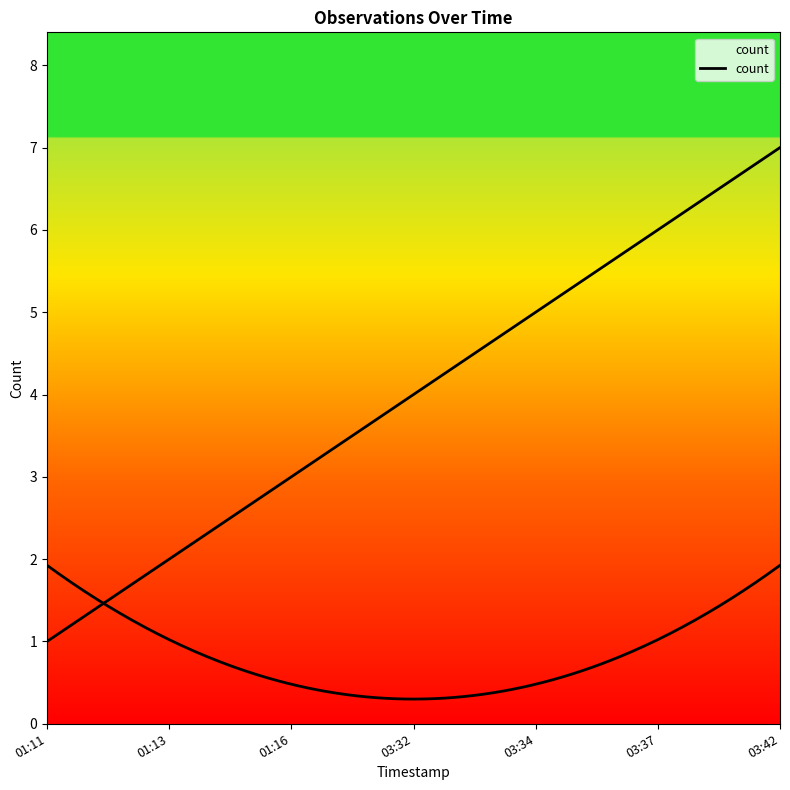

True or false: the data shows 2 at 03:32.

False